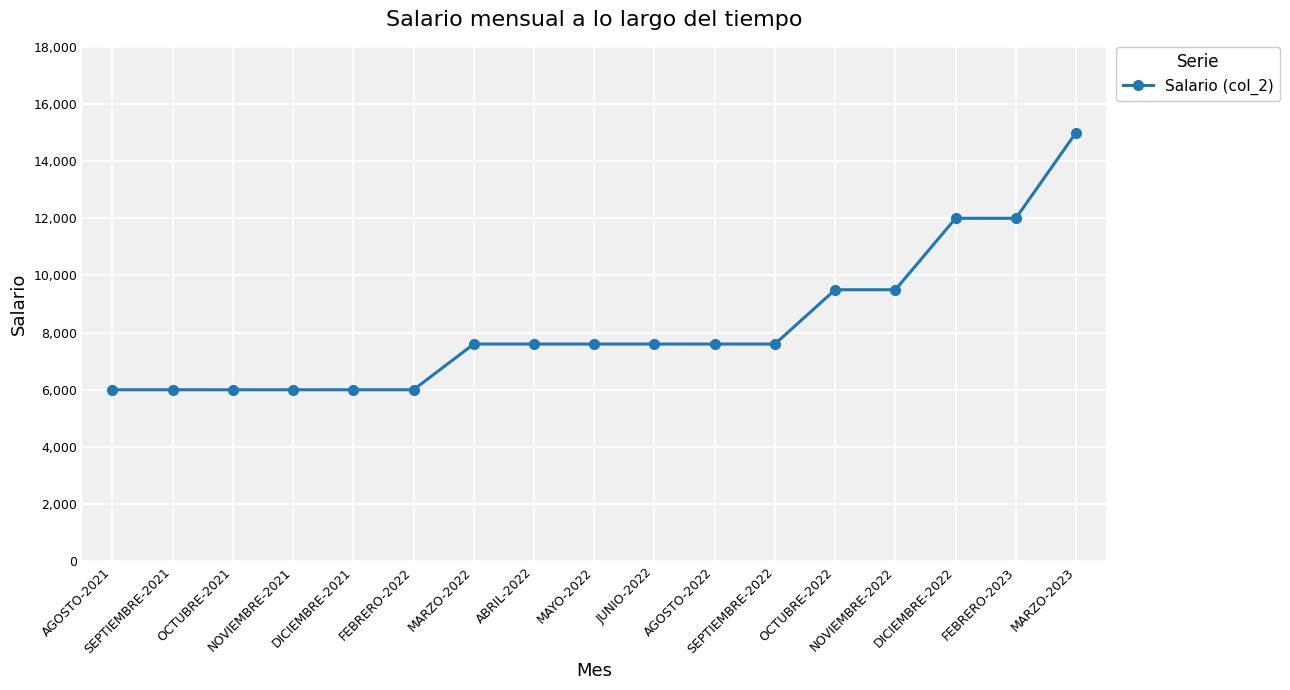

True or false: the data shows 10352 at SEPTIEMBRE-2021.

False